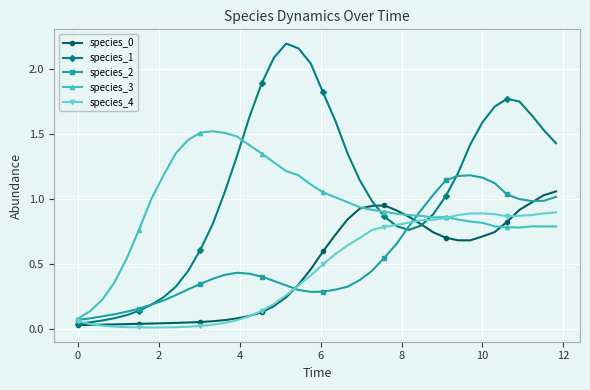

Which series has the largest total across all categories?

species_1